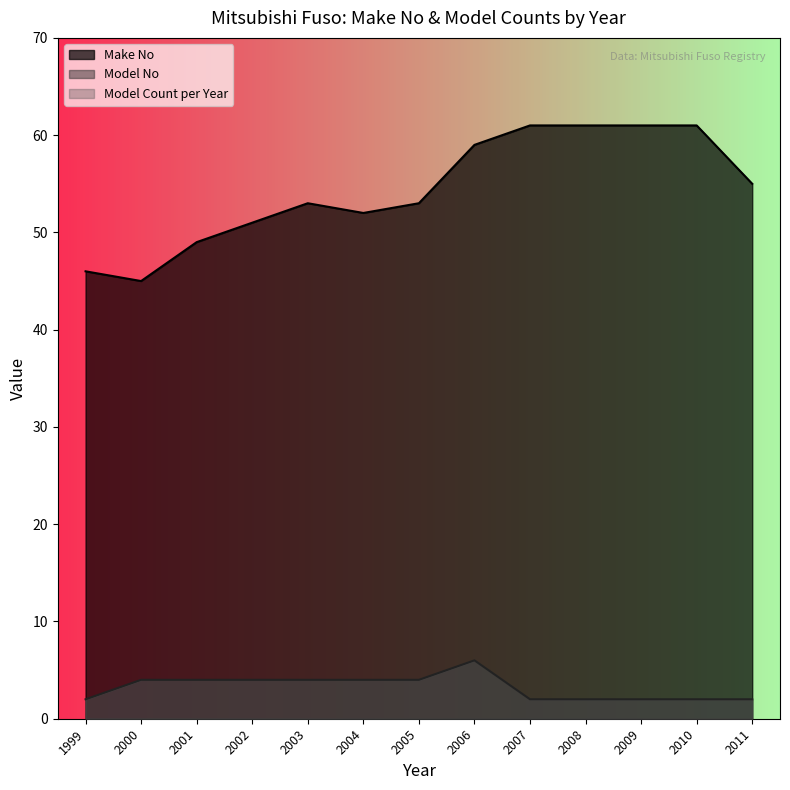

How many lines are shown in the chart?

2